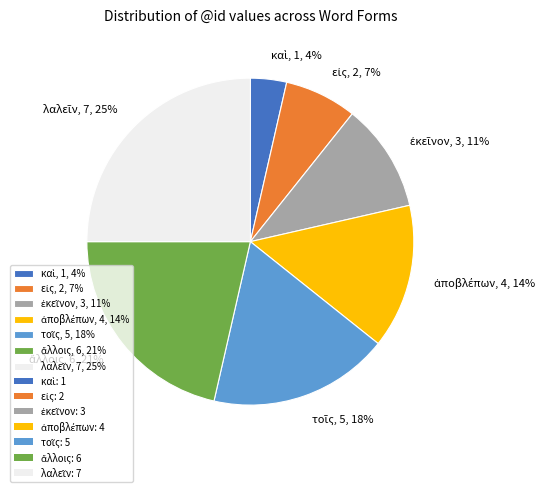

To the nearest percent, what is the average slice percentage?

14%